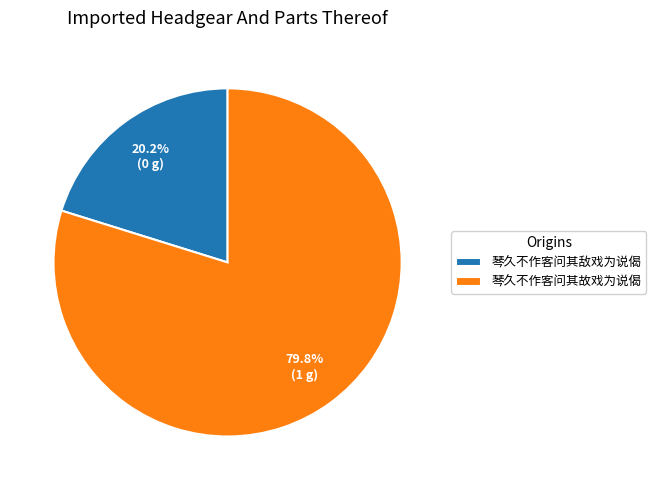

How many slices are in this pie chart?

2